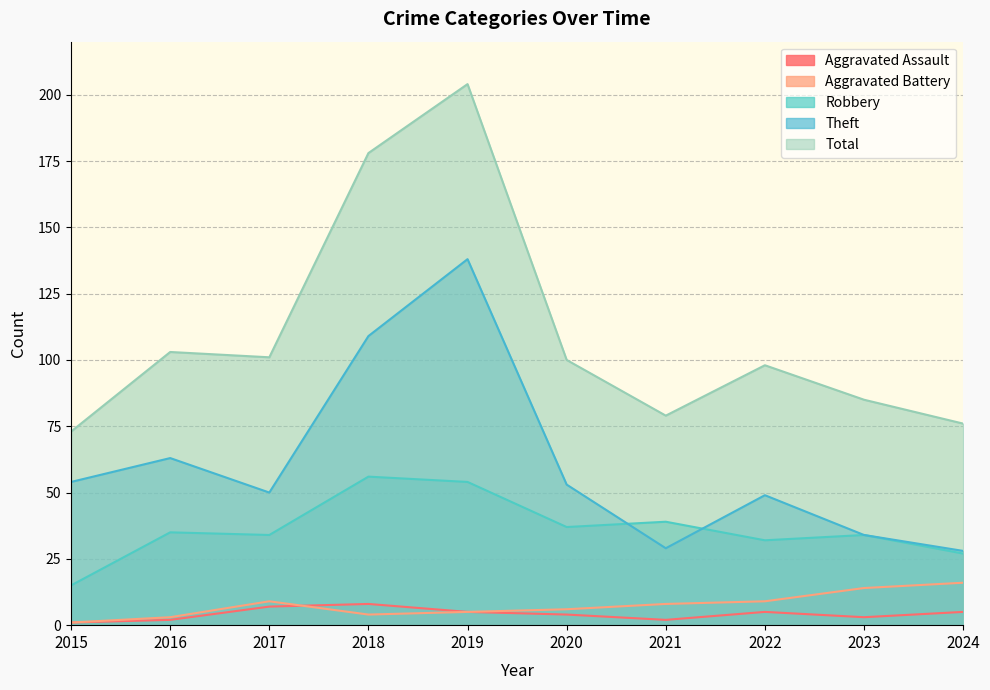

What is the difference between the Total values at 2017 and 2023?

16